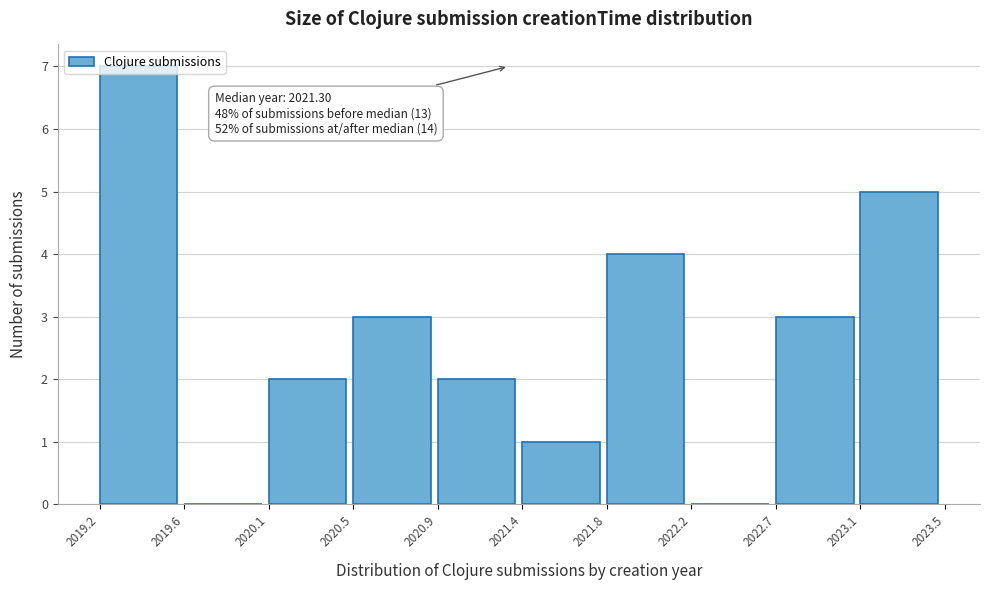

What is the change in value from 2020.9 to 2021.8?

+2